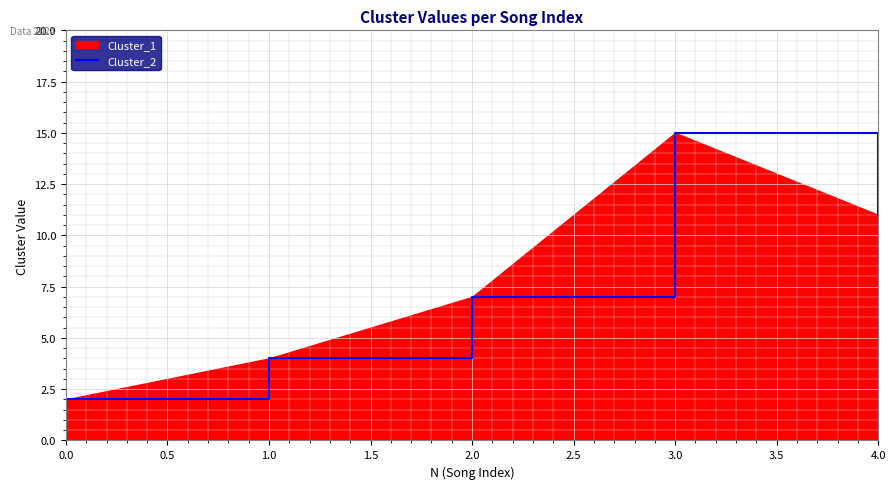

True or false: the data shows 2 at 0.0.

True